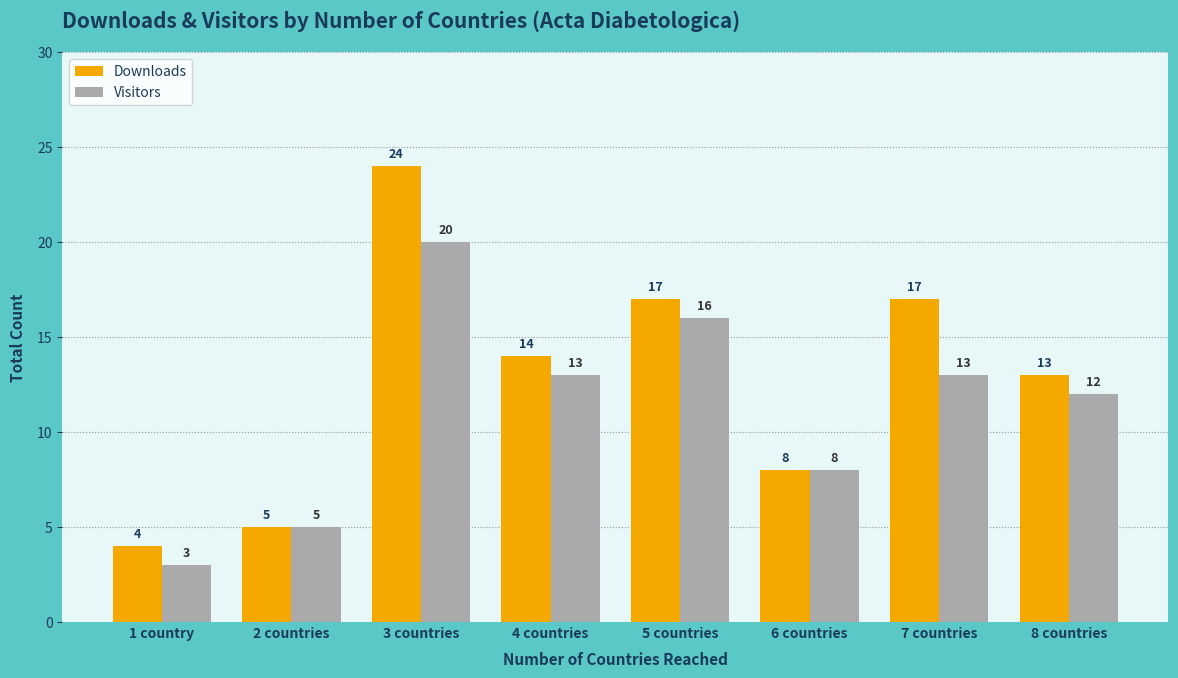

How many data points in Visitors are less than 13?

4